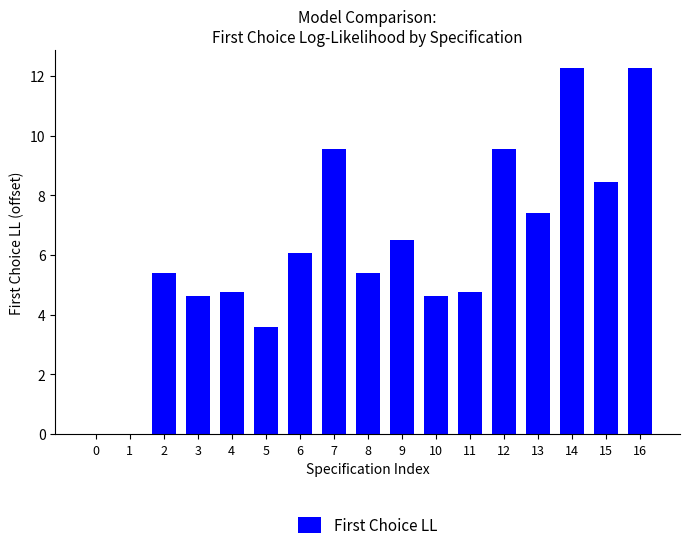

What is the maximum value shown in the chart?

12.3